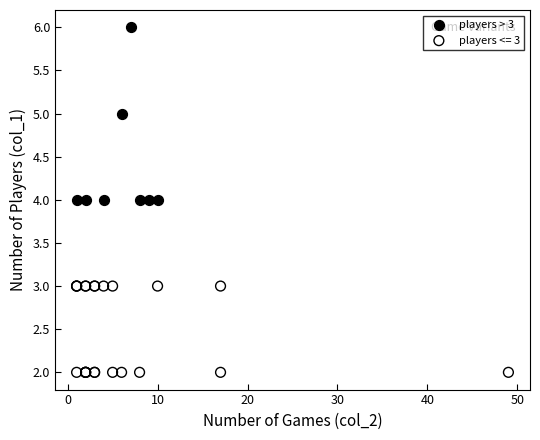

Which series has the largest Y range (max minus min)?

players > 3